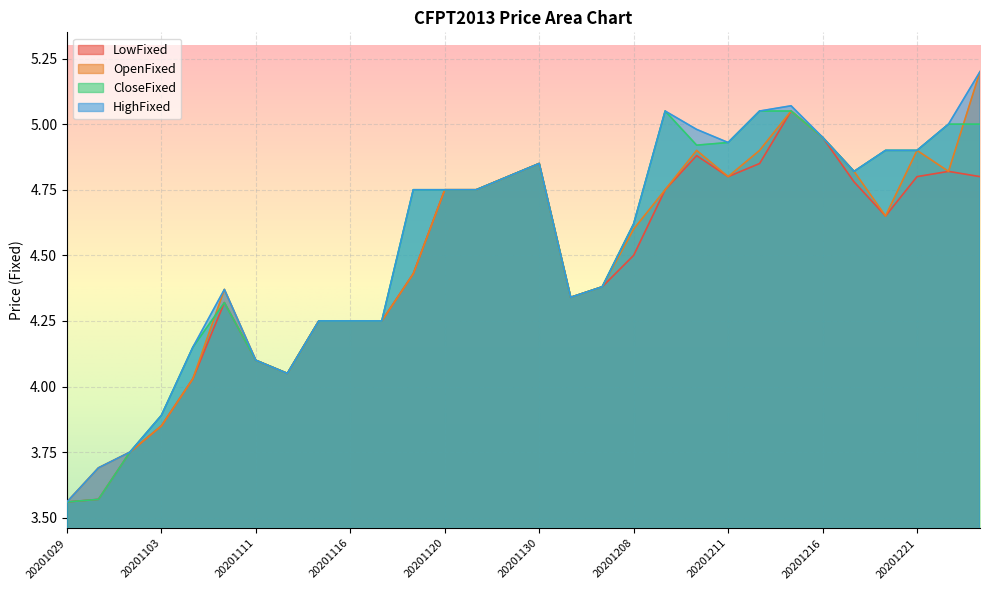

What is the maximum value for OpenFixed?

5.2